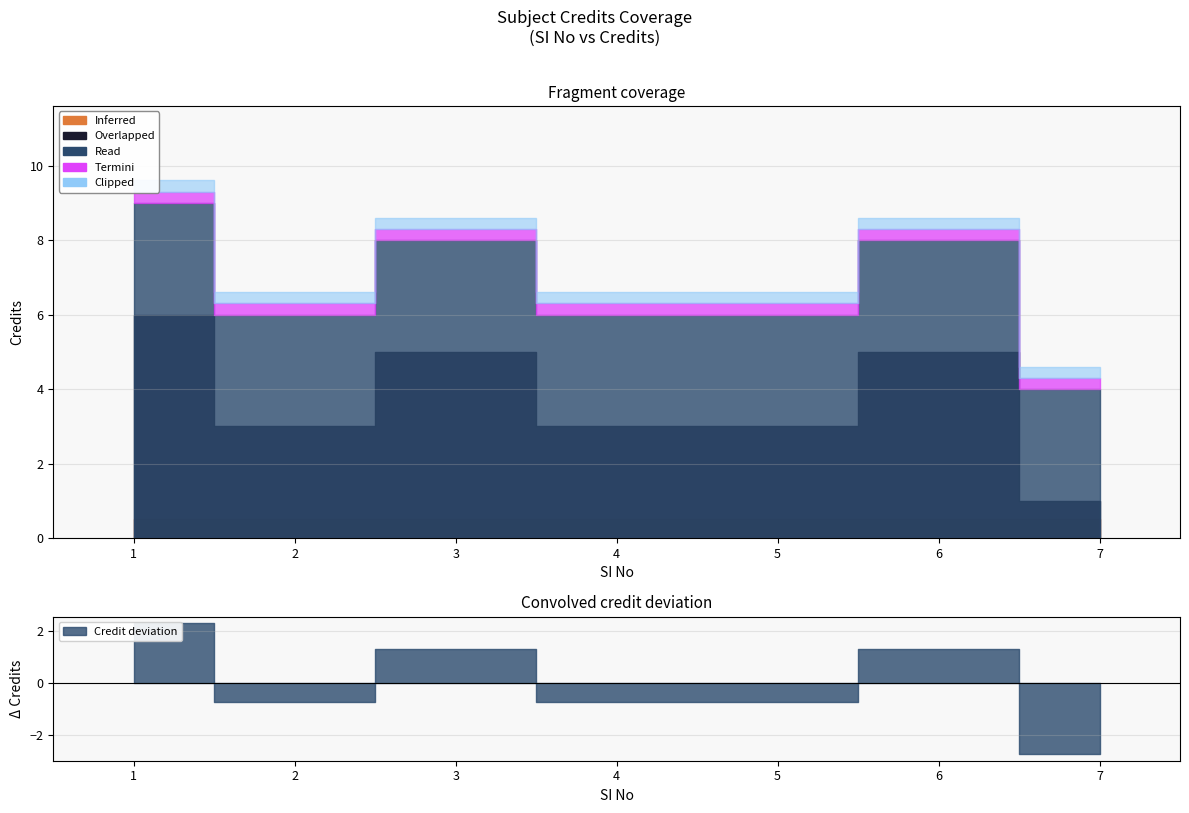

Reading left to right, transcribe all the data shown in this chart.

1=9	2=6	3=8	4=6	5=6	6=8	7=4